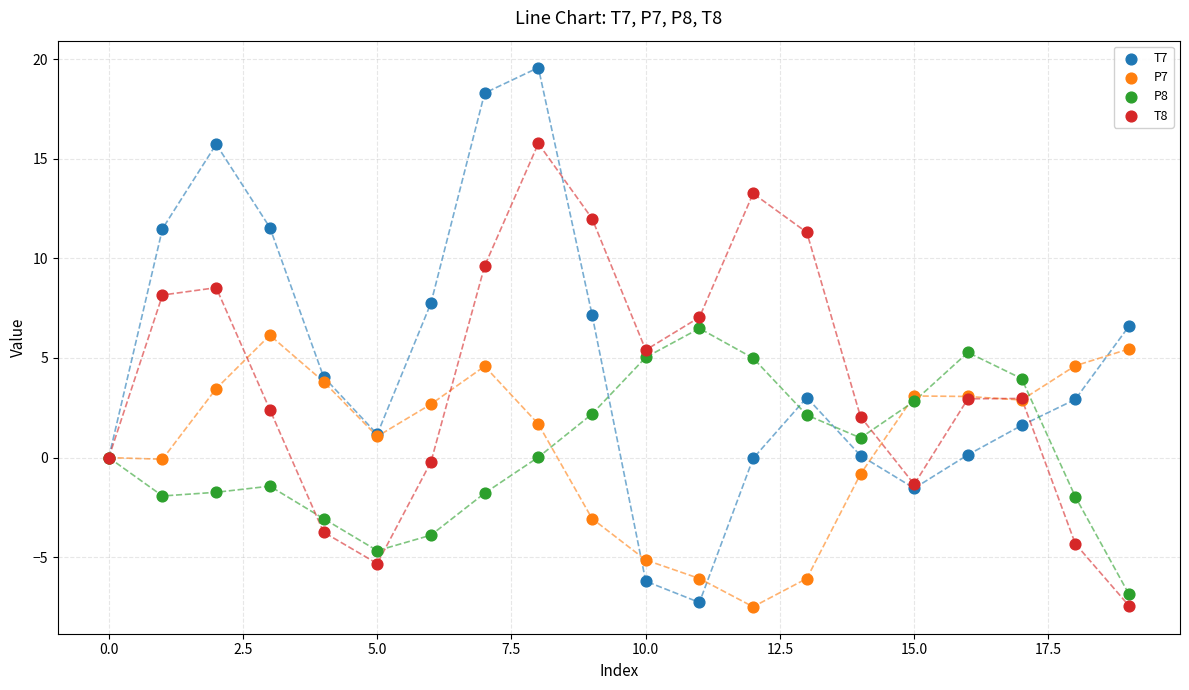

Which series contains the highest Y value?

T7